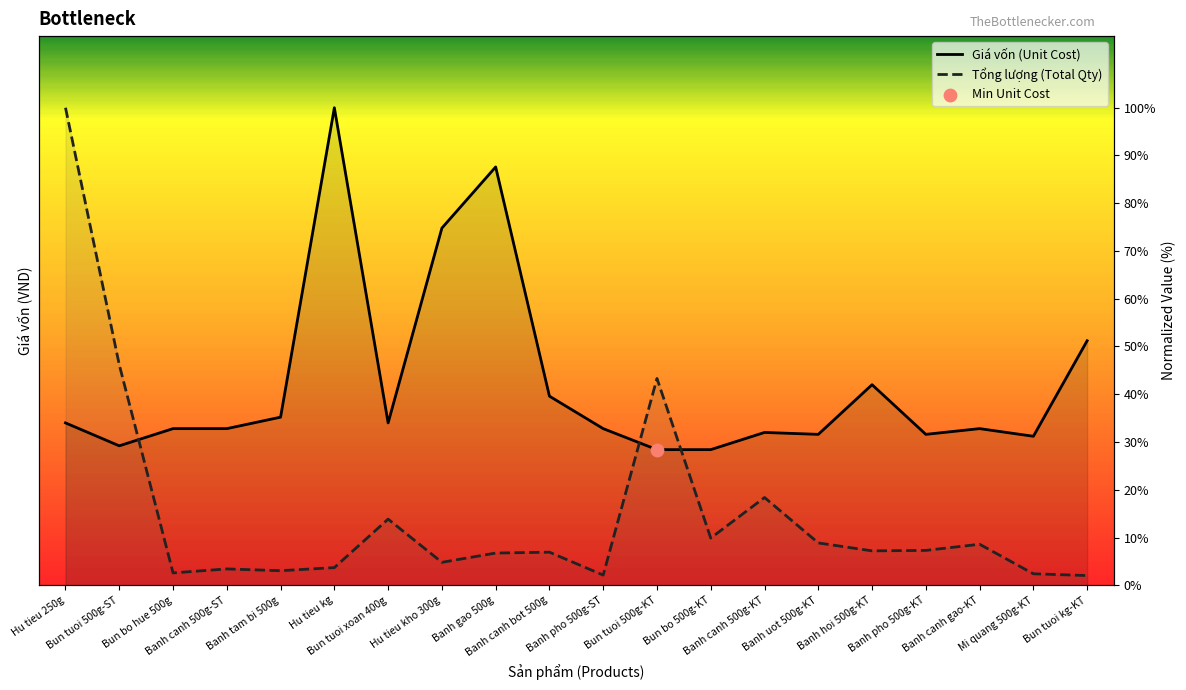

At how many categories does at least one series exceed 79?

3